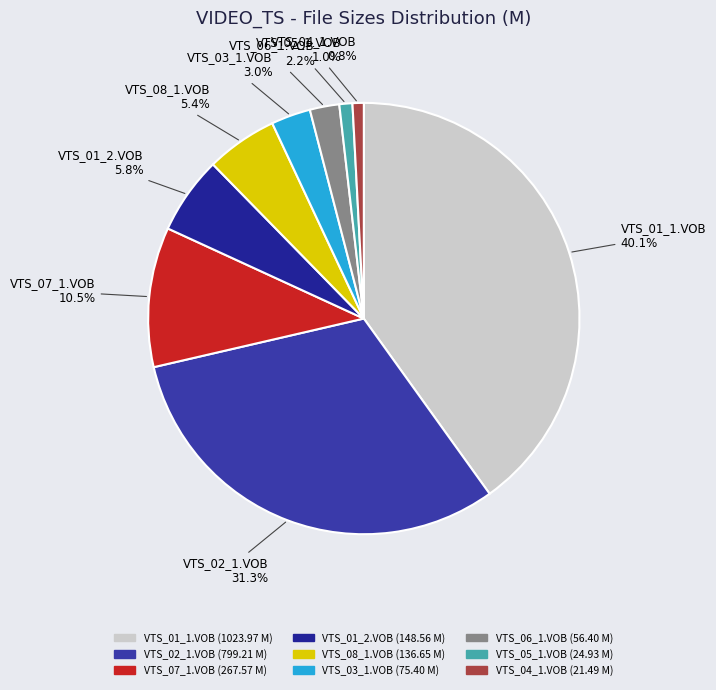

What percentage do VTS_03_1.VOB and VTS_01_2.VOB together represent?

8.8%